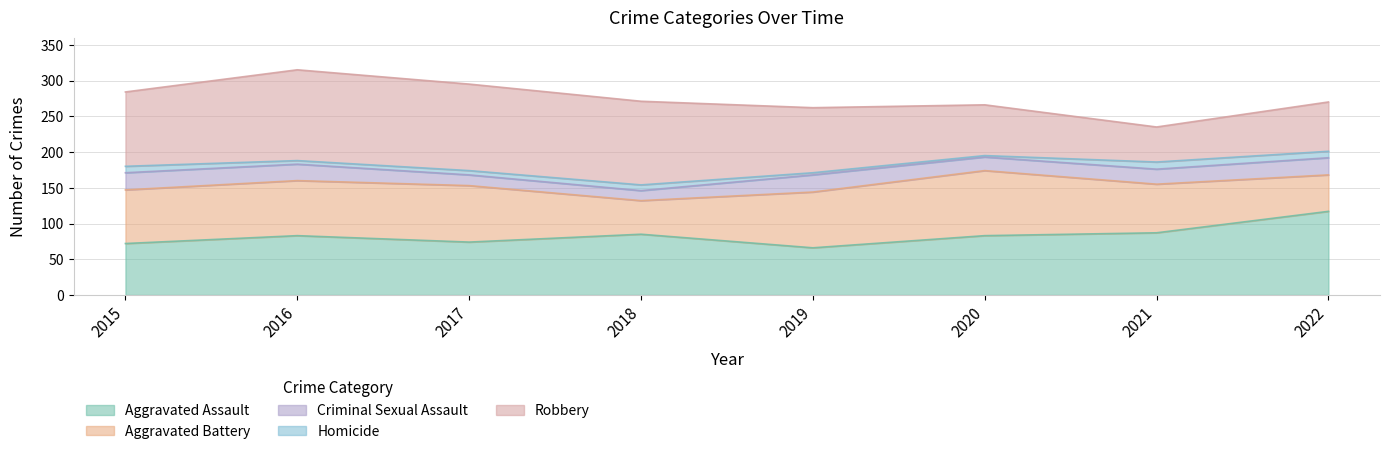

List the series in order of their peak value, lowest first.

Homicide, Criminal Sexual Assault, Aggravated Battery, Aggravated Assault, Robbery